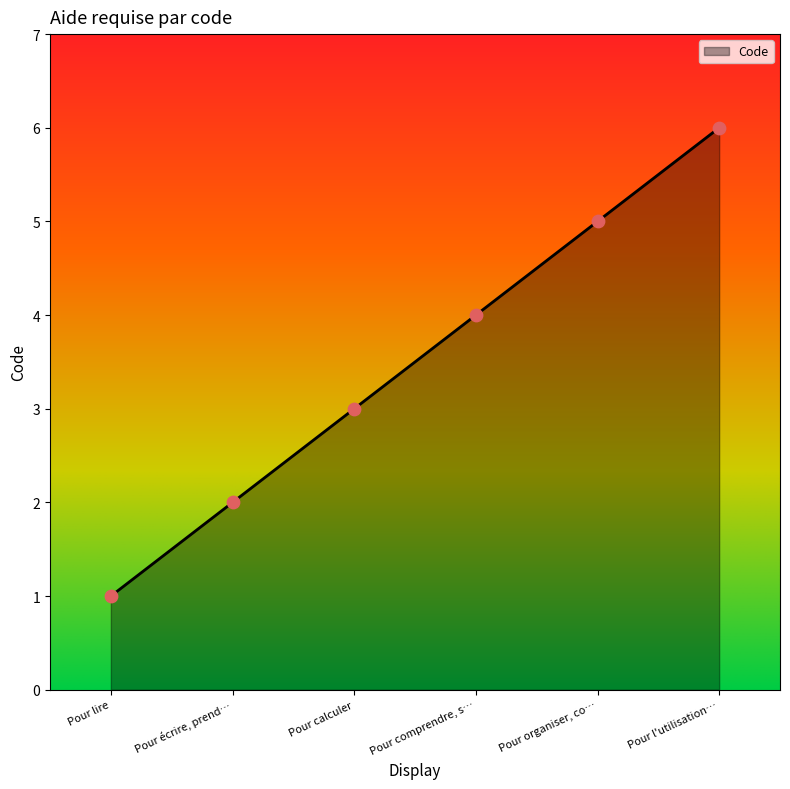

What is the change in value from Pour comprendre, s… to Pour l'utilisation…?

+2